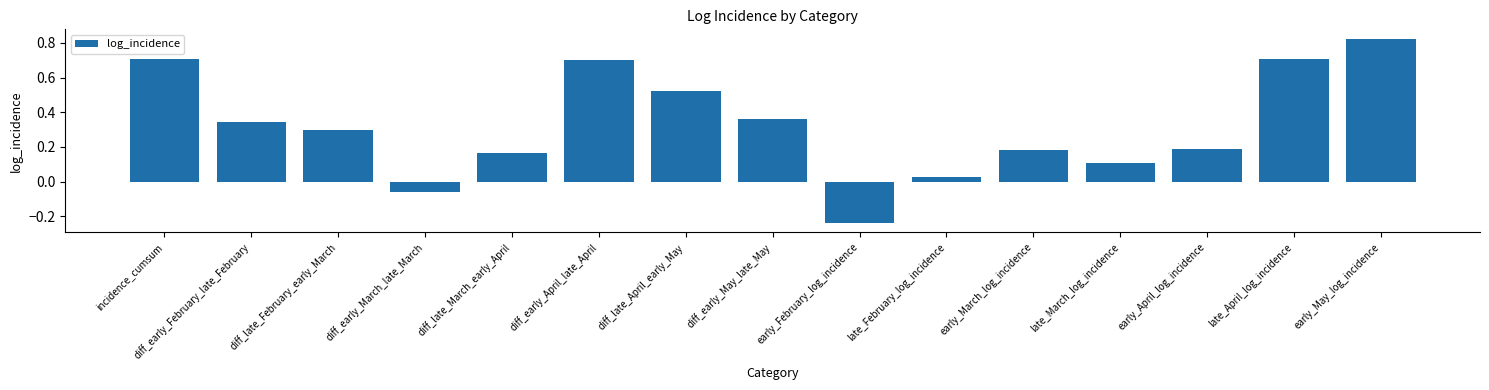

Are the bars horizontal?

No